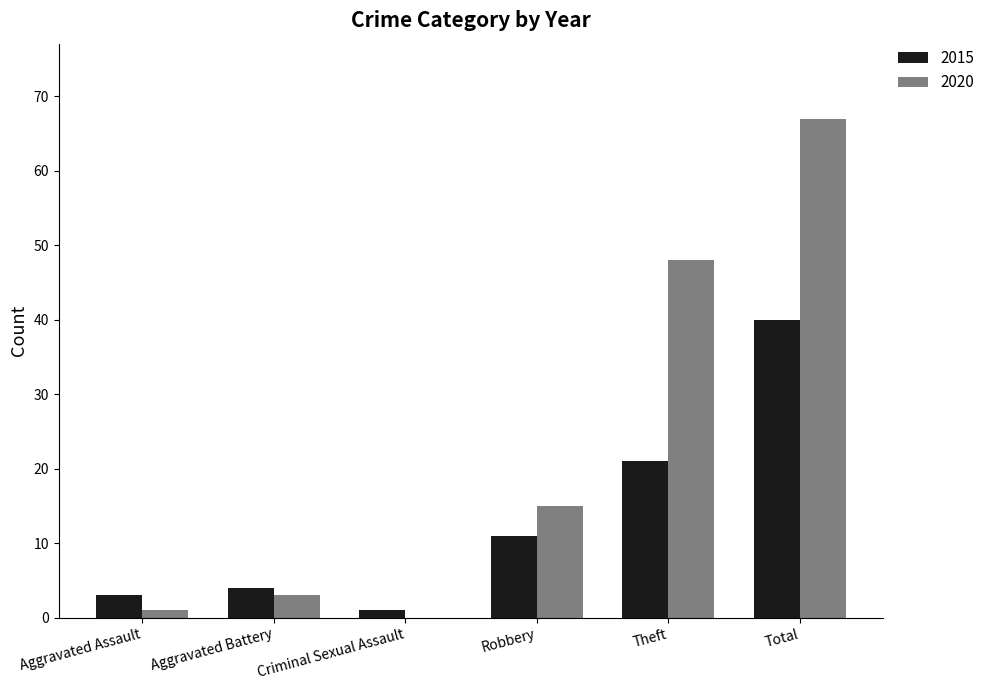

What is the total value across all series at Aggravated Battery?

7